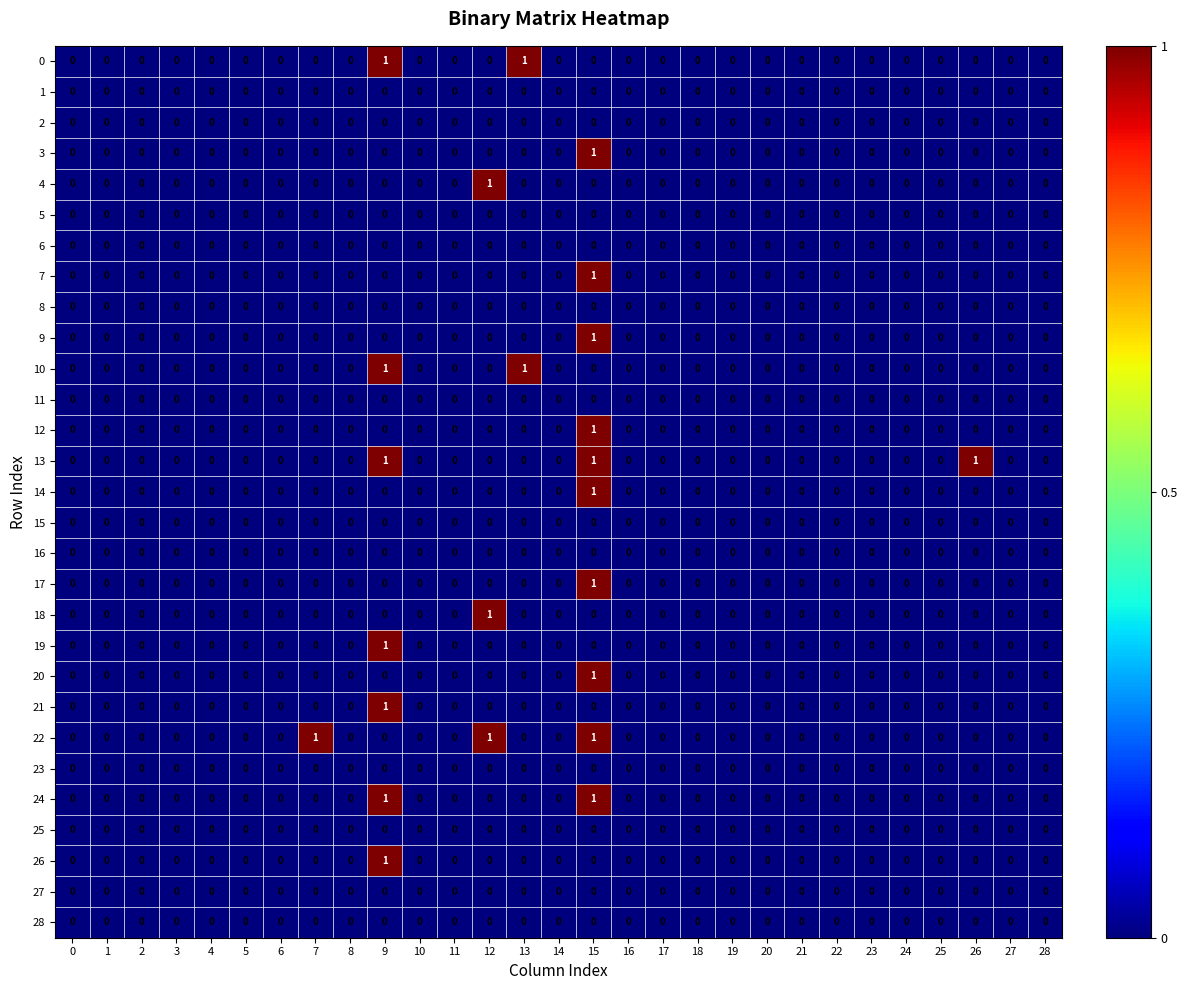

Is the value of 26 at 19 greater than the value of 19 at 9?

No